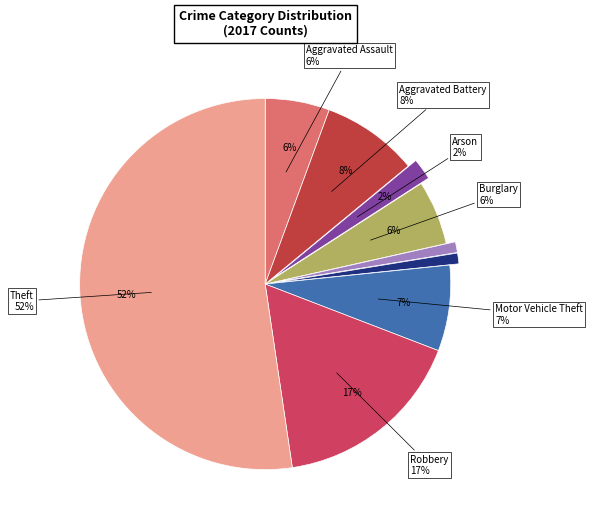

To the nearest percent, what is the difference between the largest and smallest slice percentages?

51%